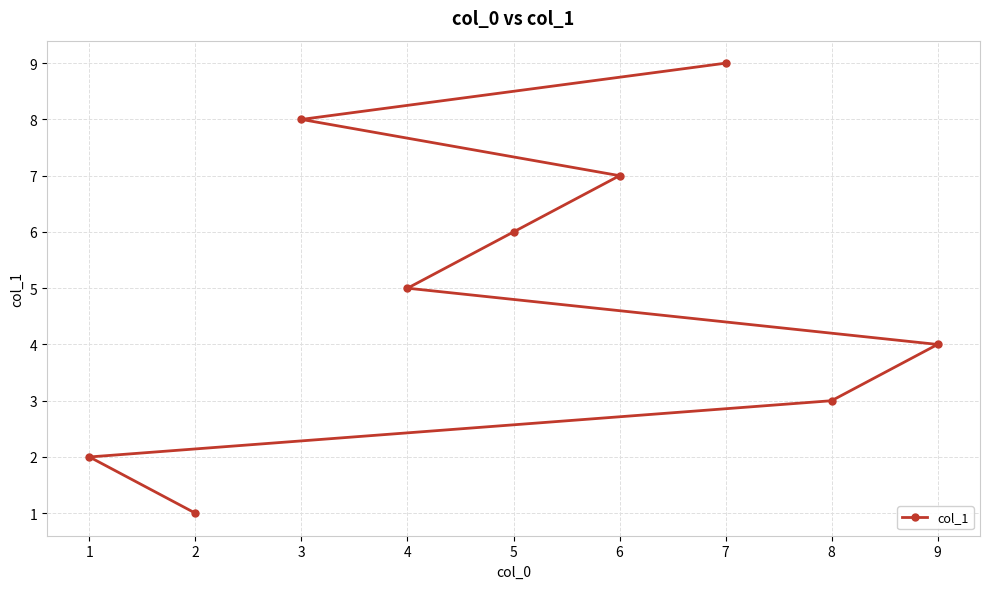

Count the values in the range 3 to 7.

5